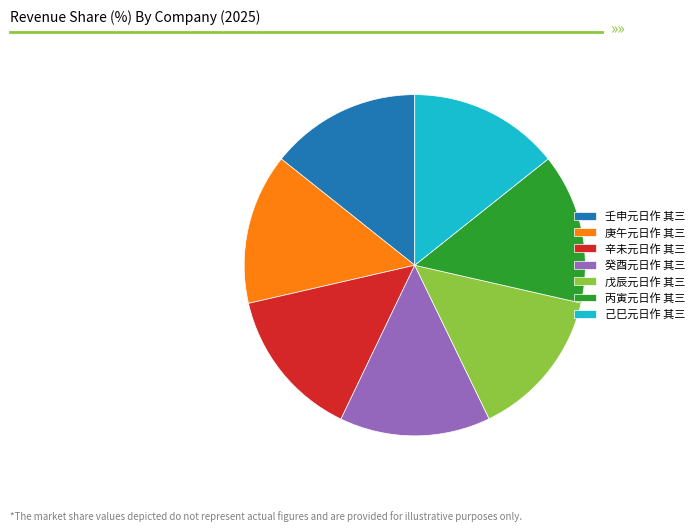

Approximately how many times larger is the value at 戊辰元日作 其三 compared to 庚午元日作 其三?

1.0